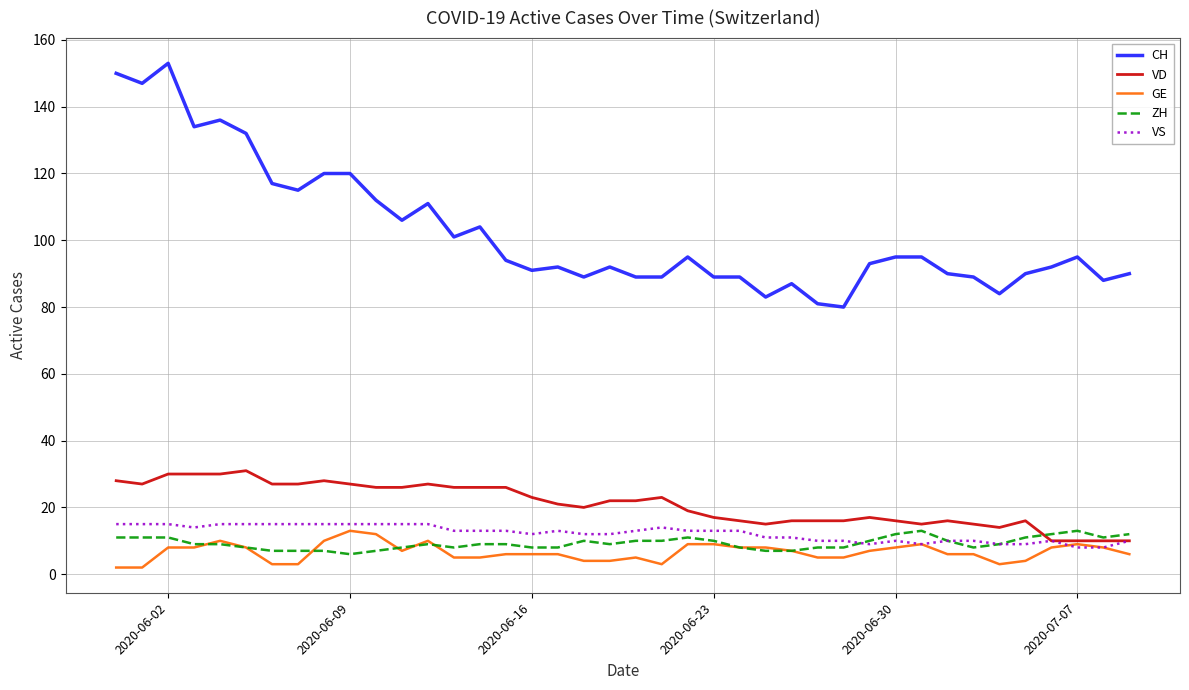

Which series has the largest total across all categories?

CH